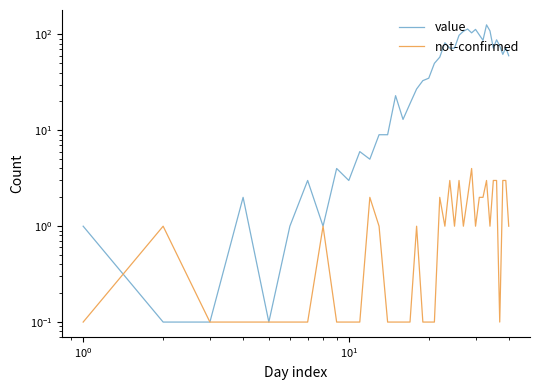

Is the value of value at 30 greater than the value of not-confirmed at 26?

Yes